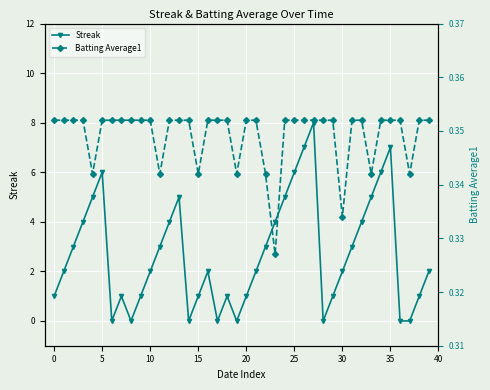

In Streak, how many points are higher than both neighbors (excluding endpoints)?

7